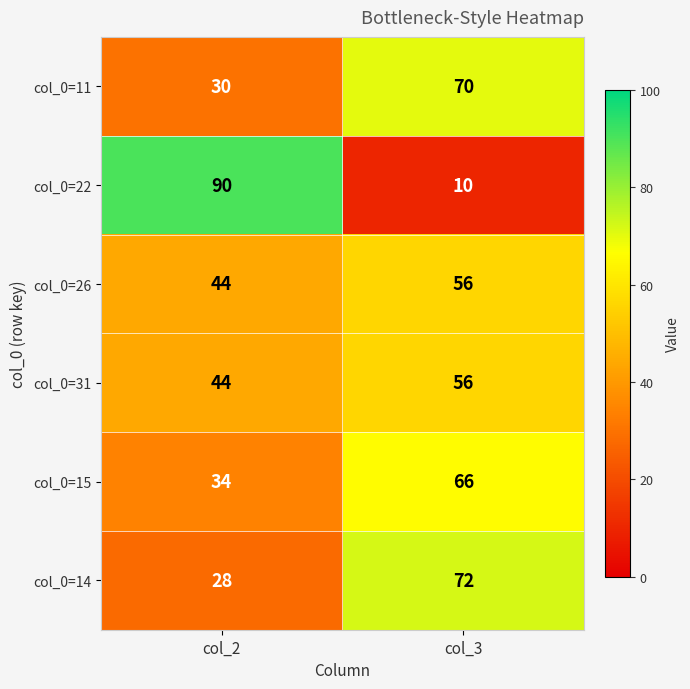

What is the average value of the col_0=11 series?

50